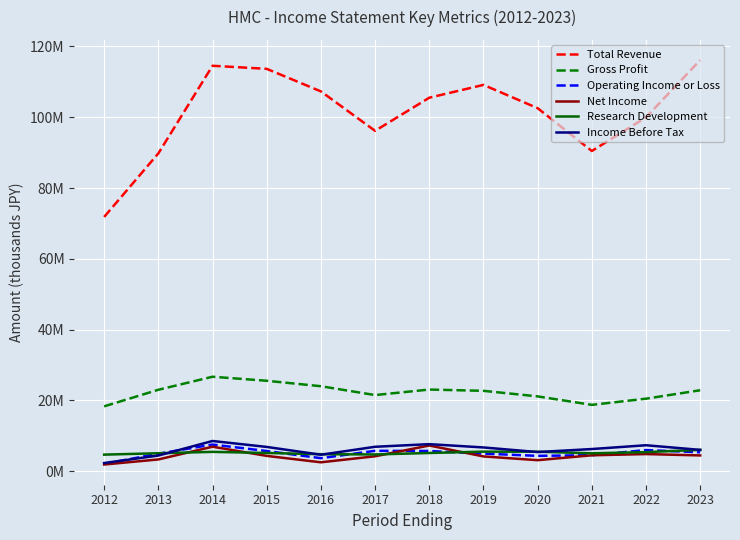

What is the difference between the second highest and second lowest values in the Research Development series?

793300